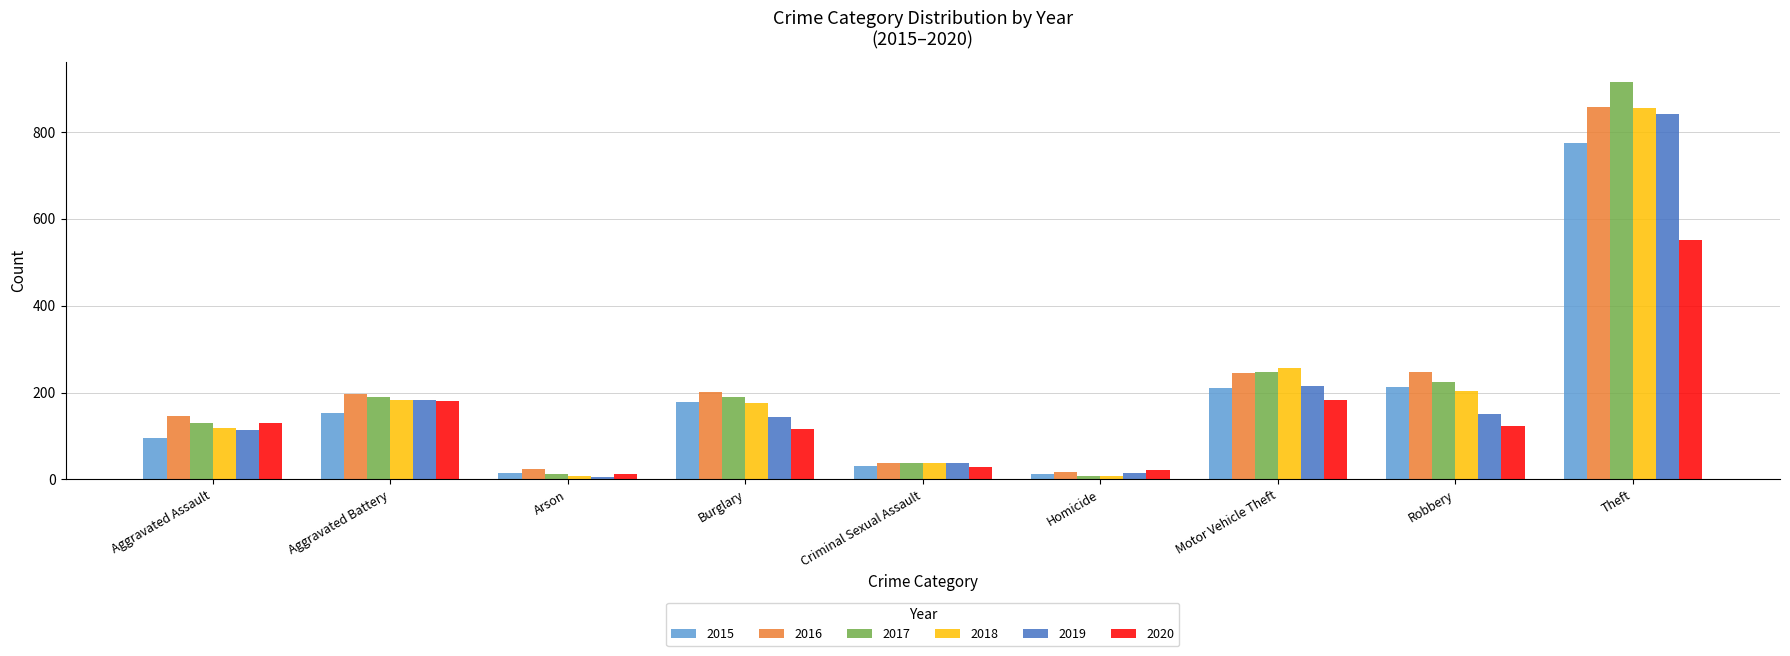

How many categories are shown in the chart?

9